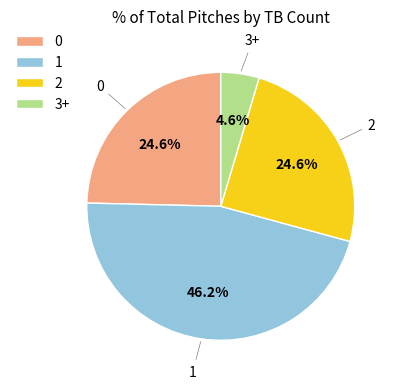

To the nearest percent, what is the difference between the 3+ and 1 slice percentages?

42%